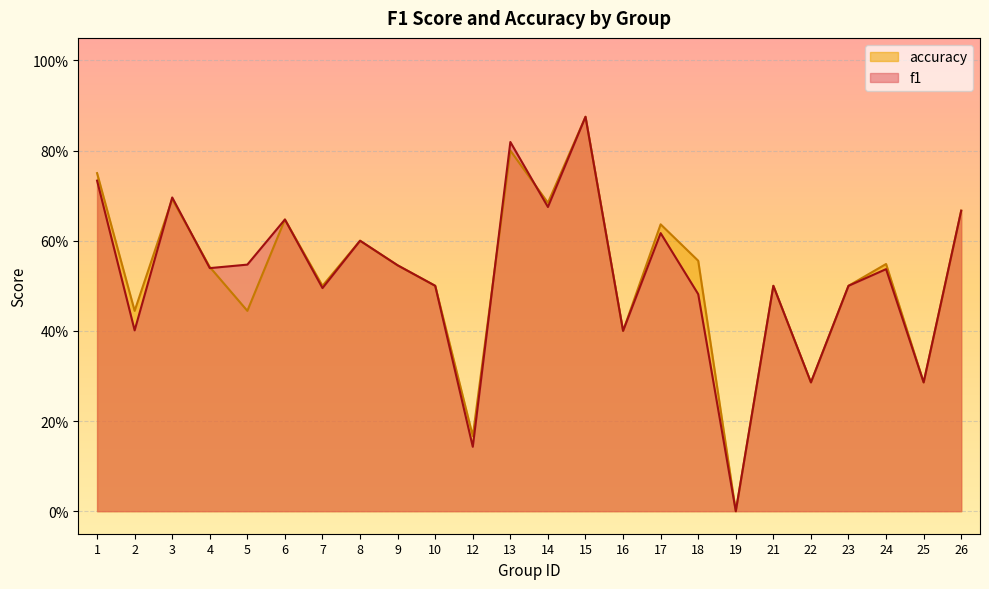

How many positive values does the f1 series have?

23